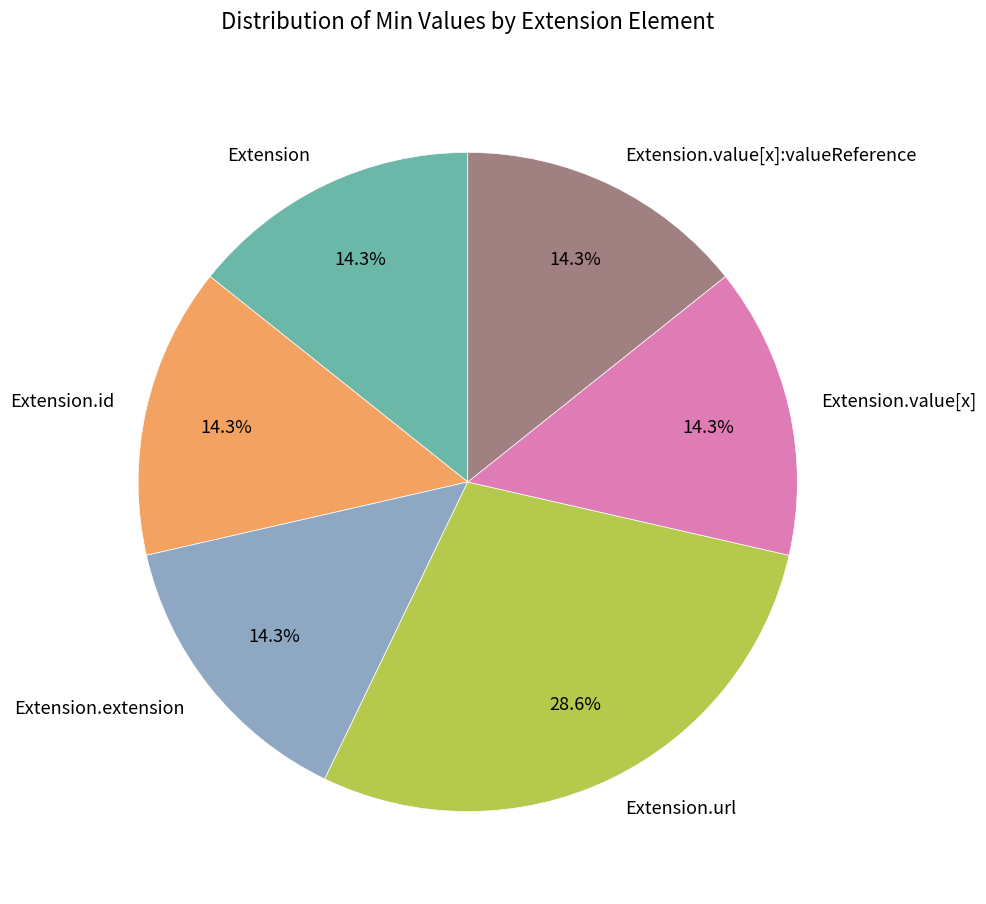

Which category has the biggest portion of the pie?

Extension.url